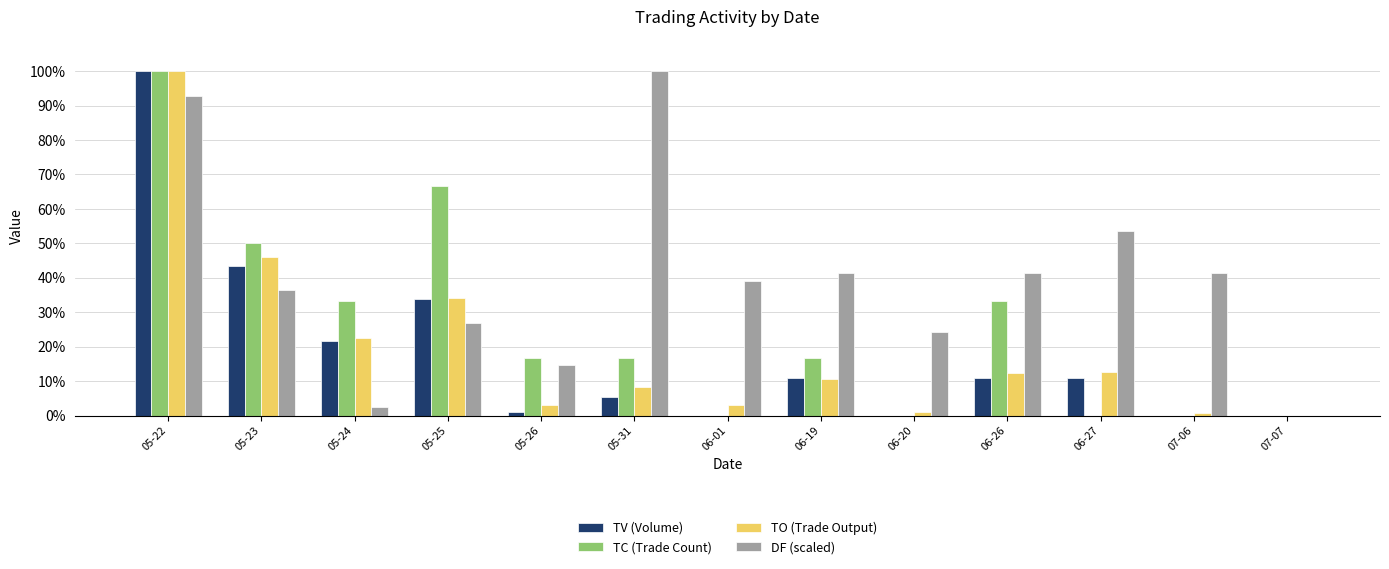

Between 05-31 and 07-07, which series saw the biggest shift?

DF (scaled)